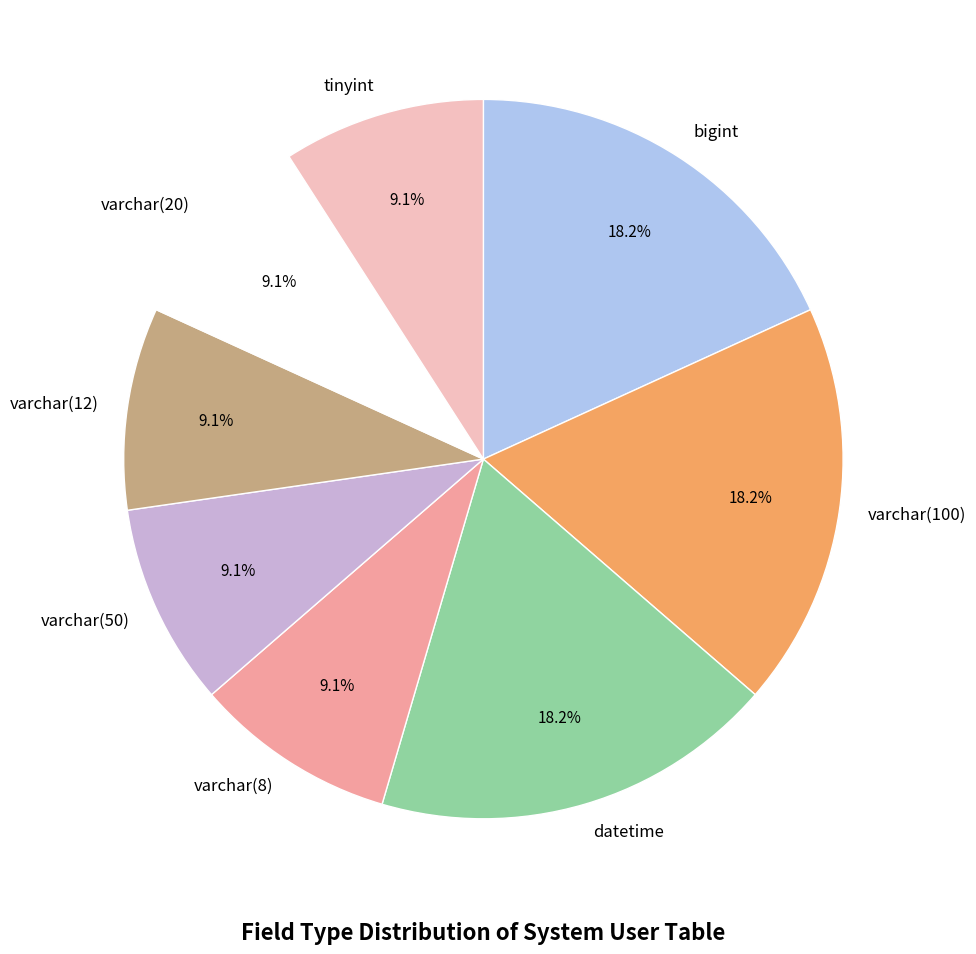

Does any single category account for the majority?

No